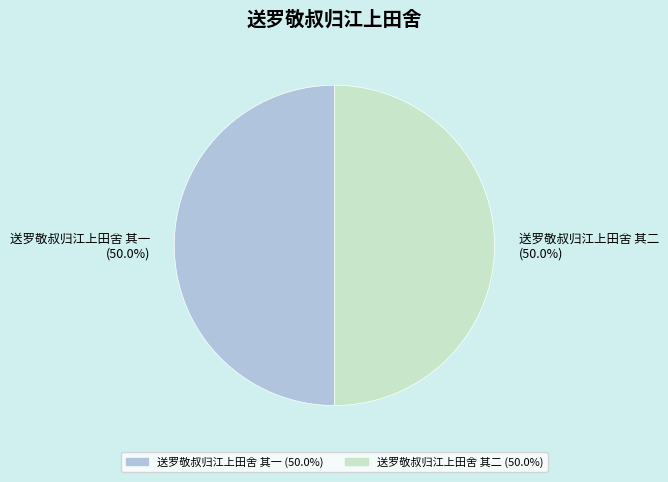

Combined, do 送罗敬叔归江上田舍 其一 and 送罗敬叔归江上田舍 其二 account for over 50%?

Yes